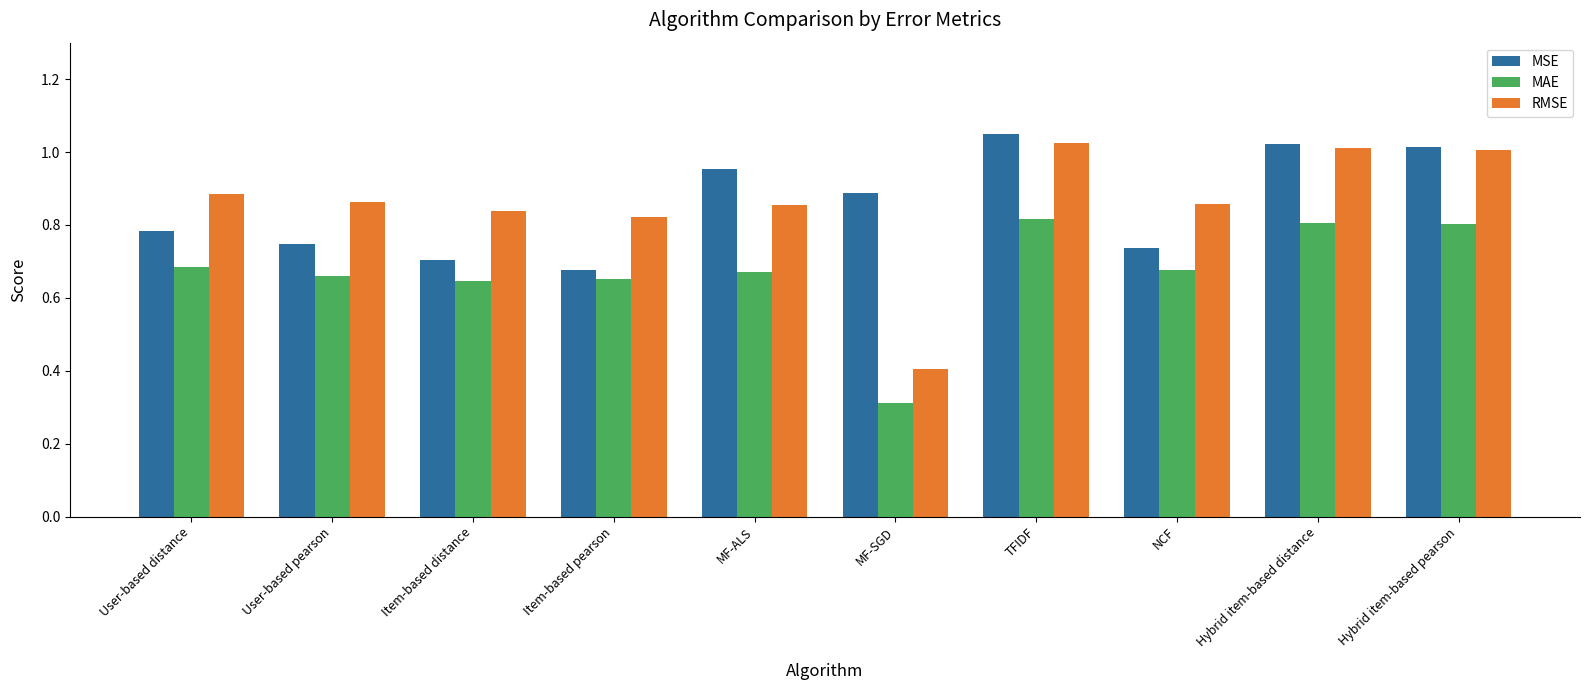

Is it true that MSE equals 1.0 at Hybrid item-based distance?

True